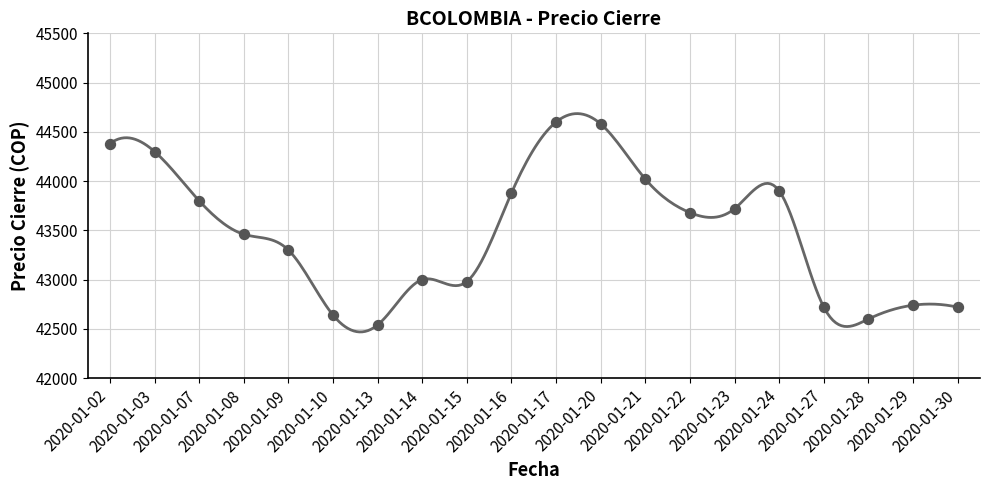

What is the change in value from 2020-01-02 to 2020-01-14?

-1380